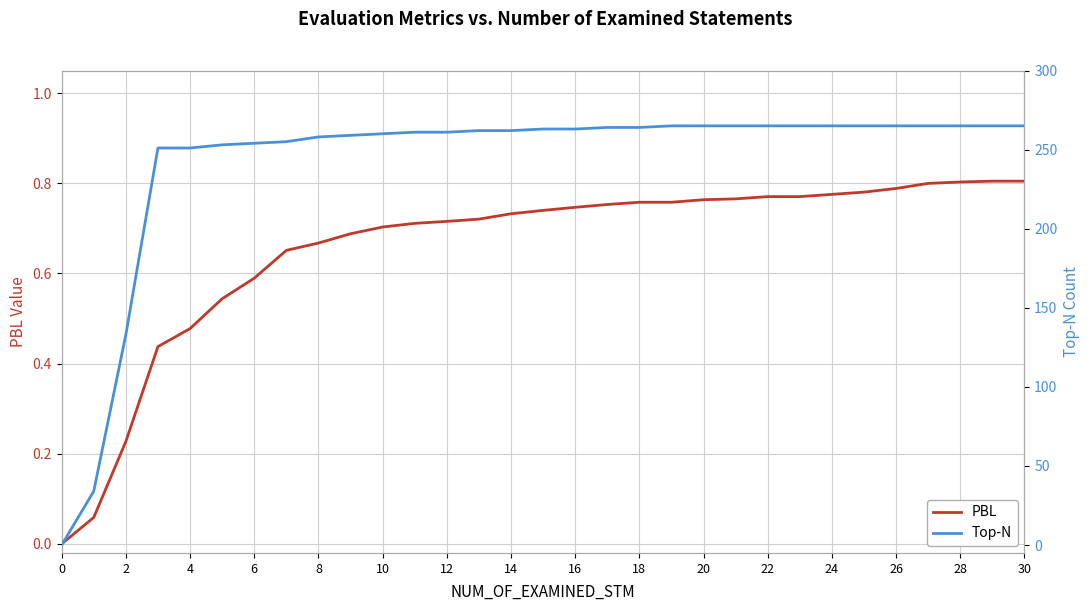

What is the label of the 5th point from the right?

26